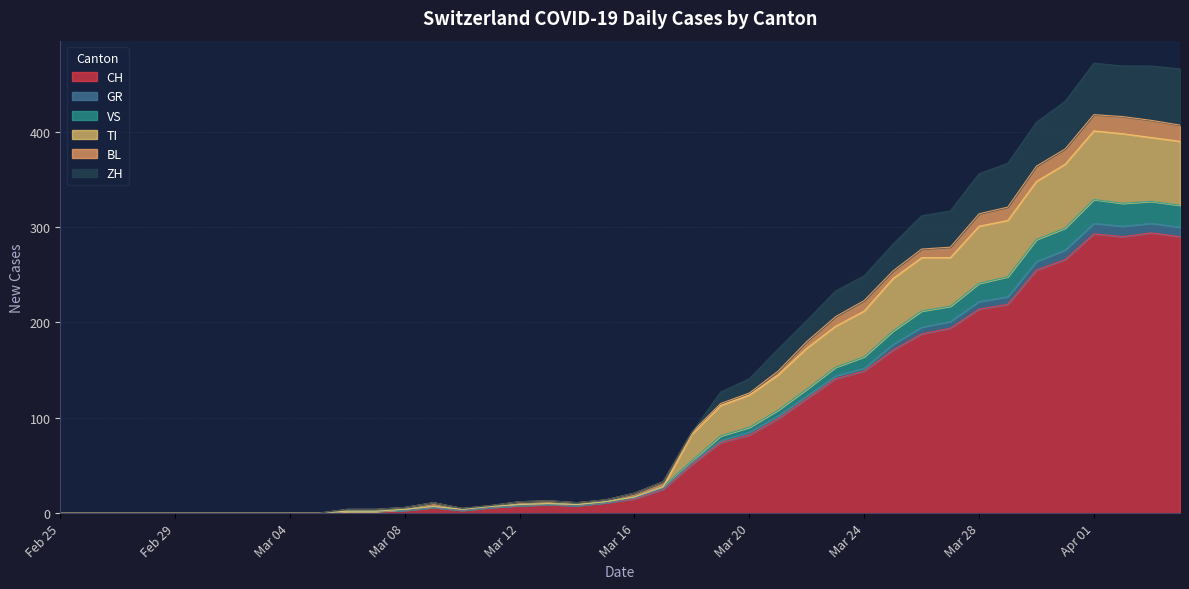

The value of CH at Feb 29 is 0. True or false?

True